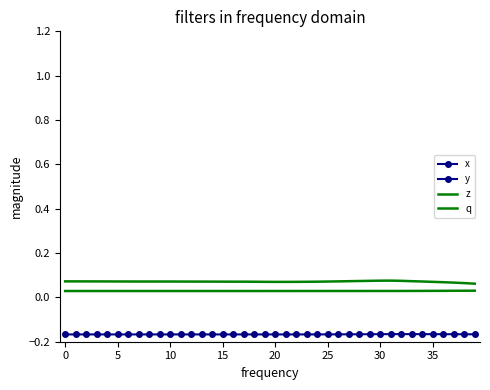

In y, how many points are lower than both neighbors (excluding endpoints)?

2